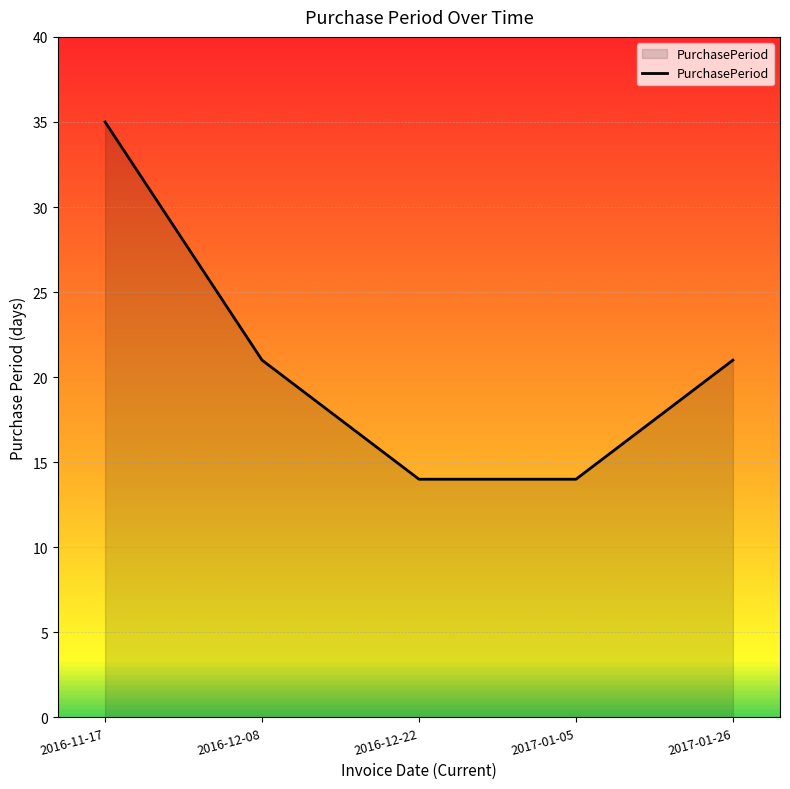

True or false: the data has more than 2 interior local peaks.

False